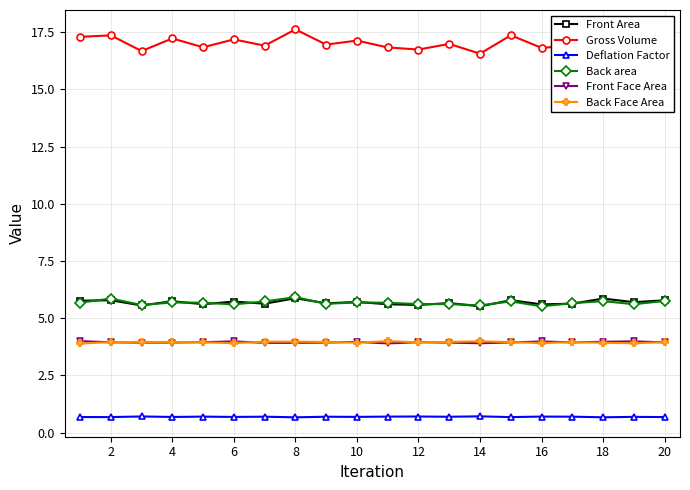

What is the value of the Back area point at the 3rd from the left?

5.6